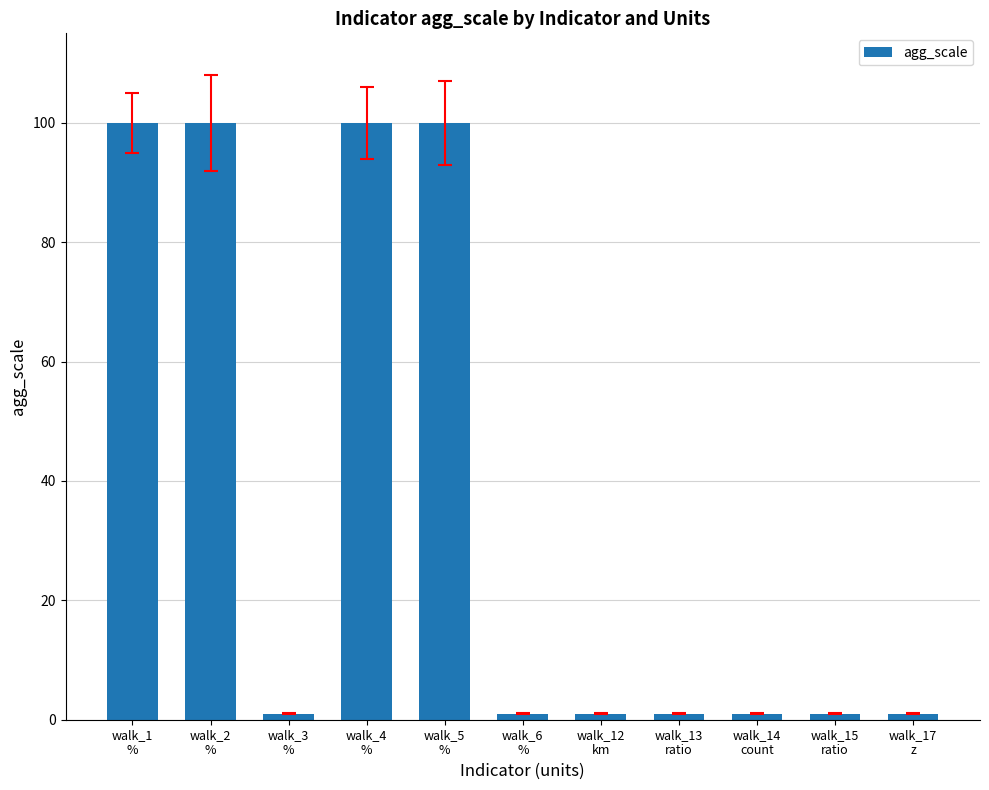

How many distinct data groups are displayed?

1